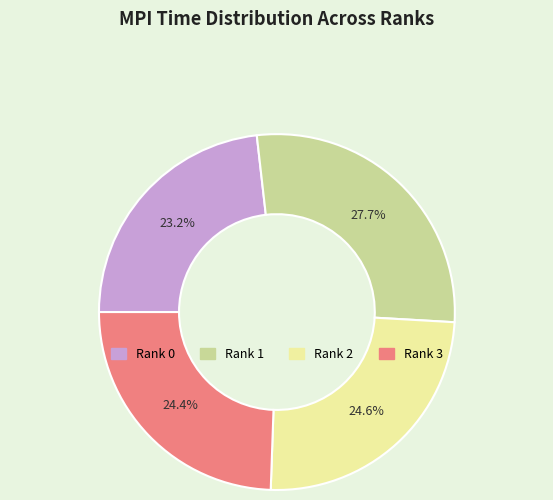

Count the number of slices in the pie.

4